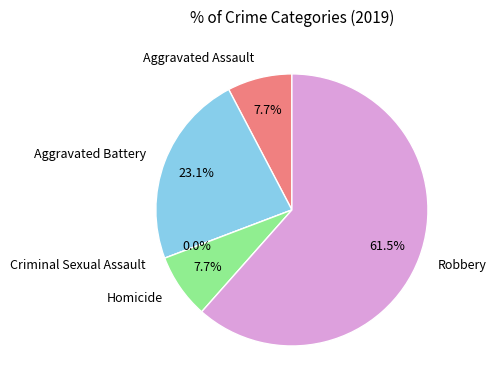

Which slice is the smallest?

Criminal Sexual Assault